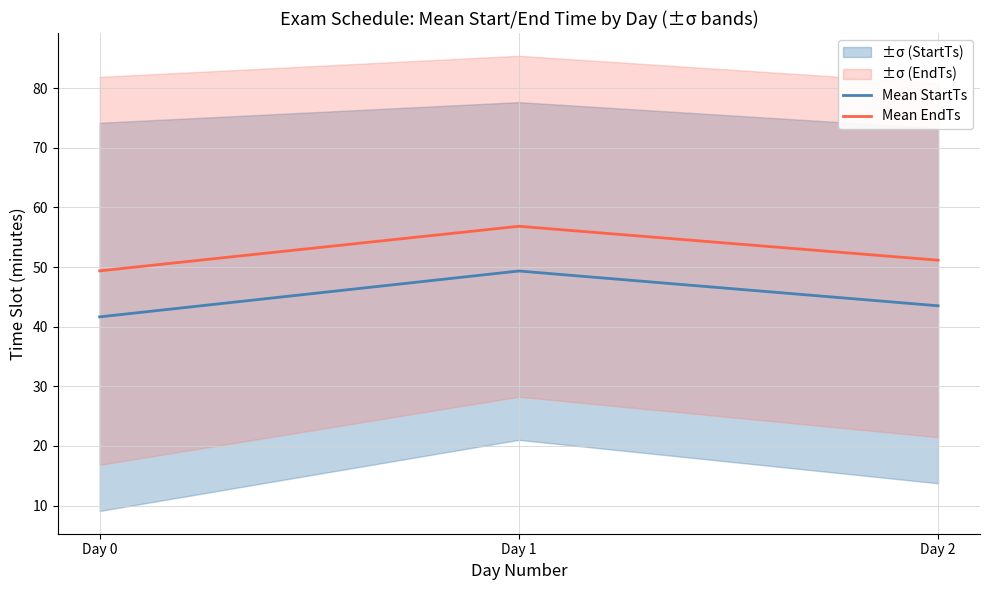

What is the average value of the Mean StartTs series?

44.8